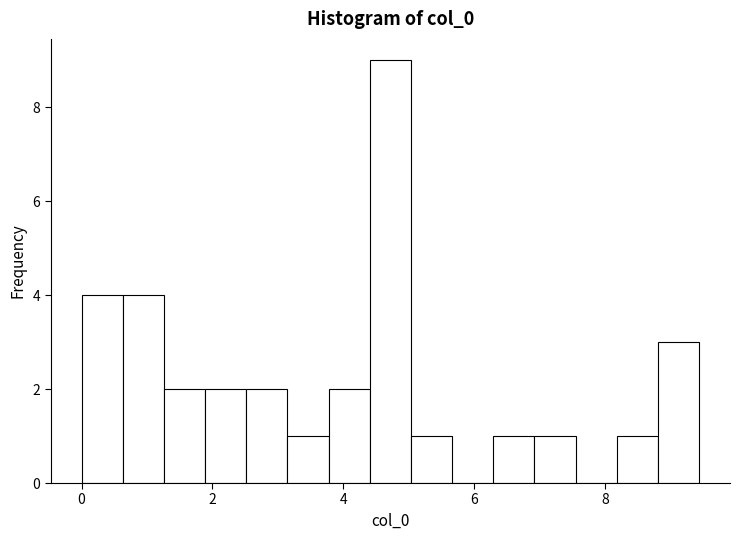

Read against the x-axis, roughly where is the centre of the tallest bar?

4.8